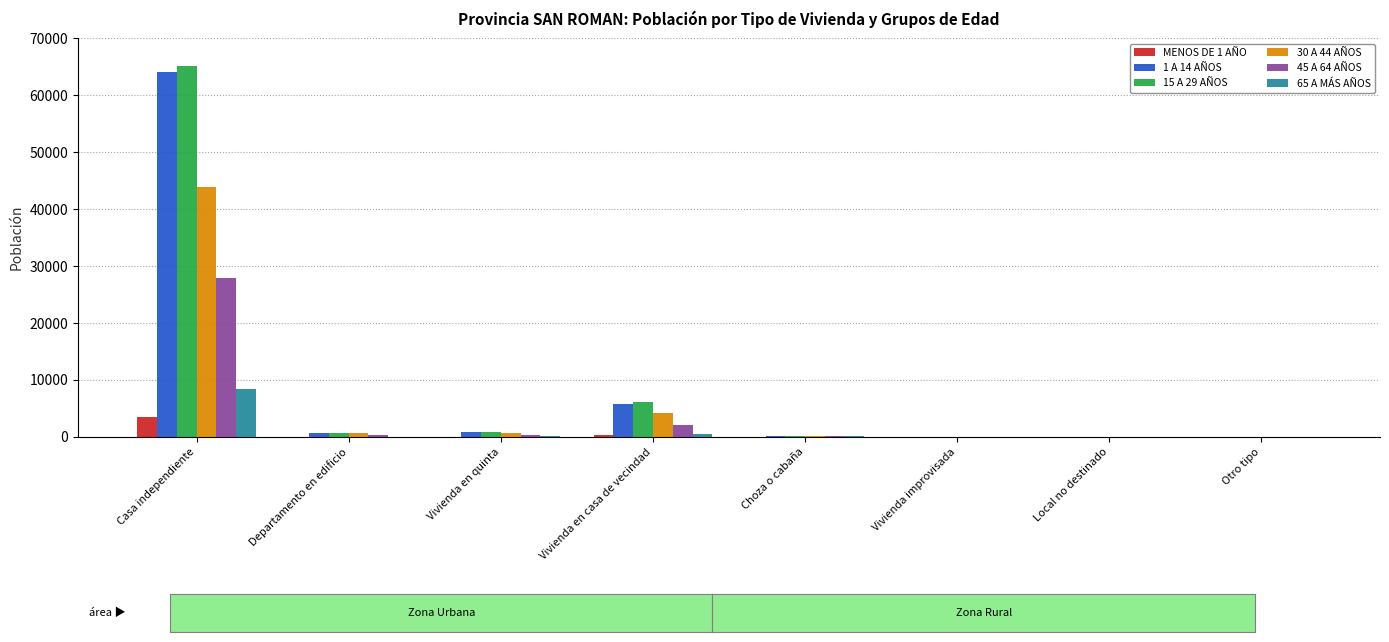

At which category is the sum across all series the highest?

Casa independiente